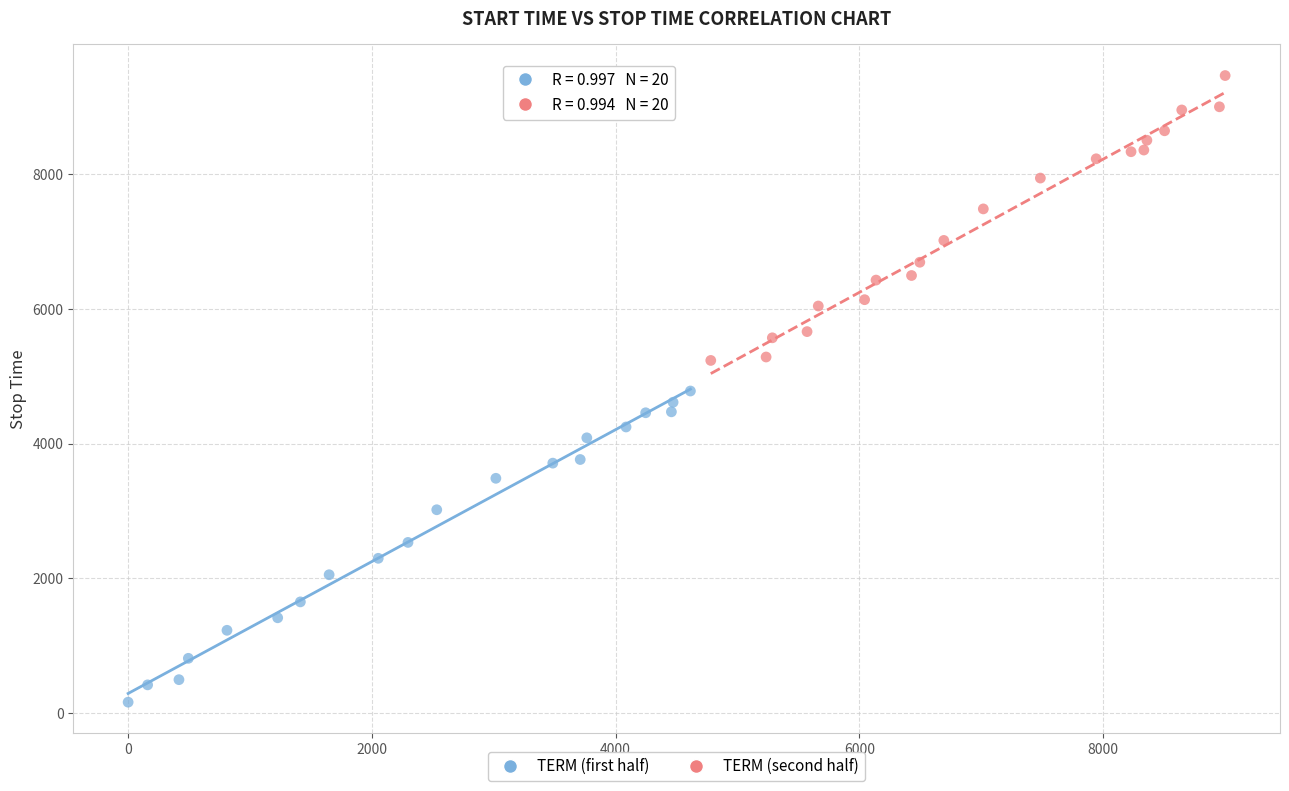

Which series has the widest spread of Y values?

TERM (first half)